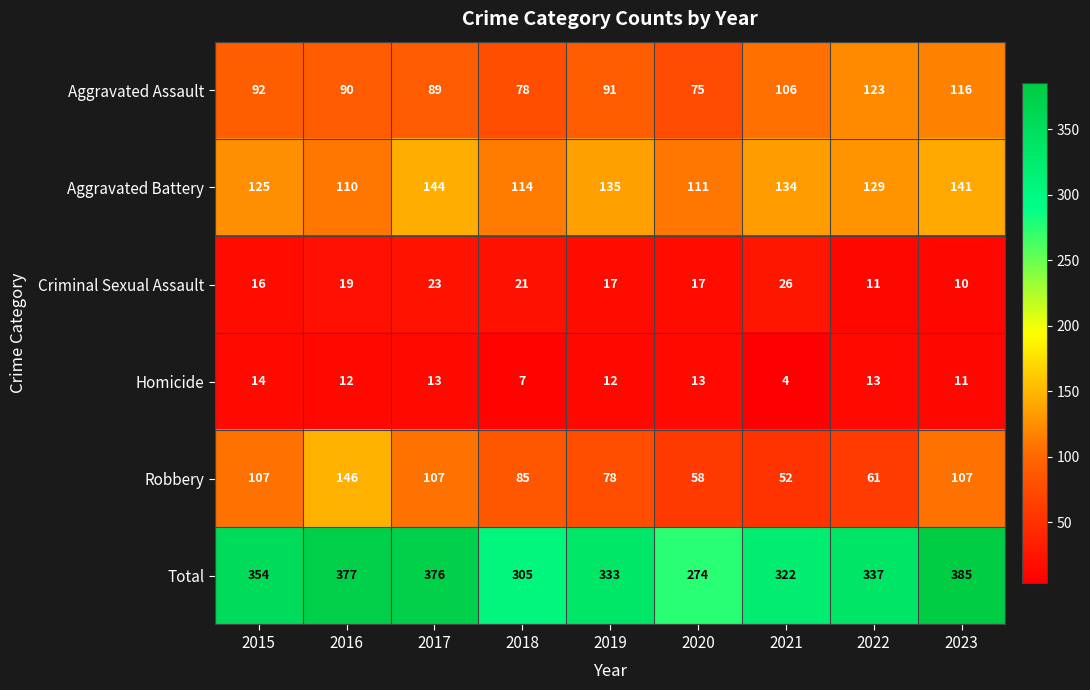

What is the smallest value displayed?

4